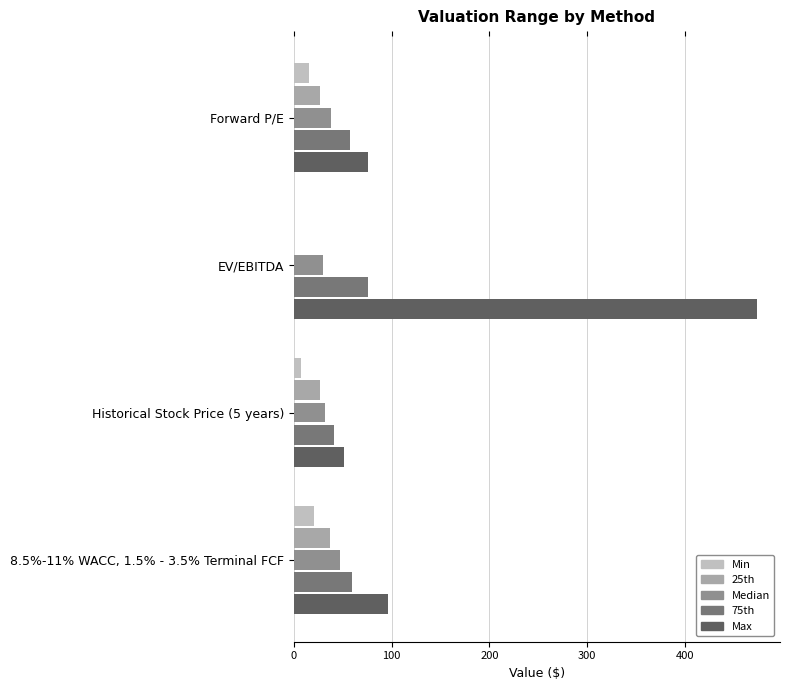

Which series changed the most between EV/EBITDA and 8.5%-11% WACC, 1.5% - 3.5% Terminal FCF?

Max